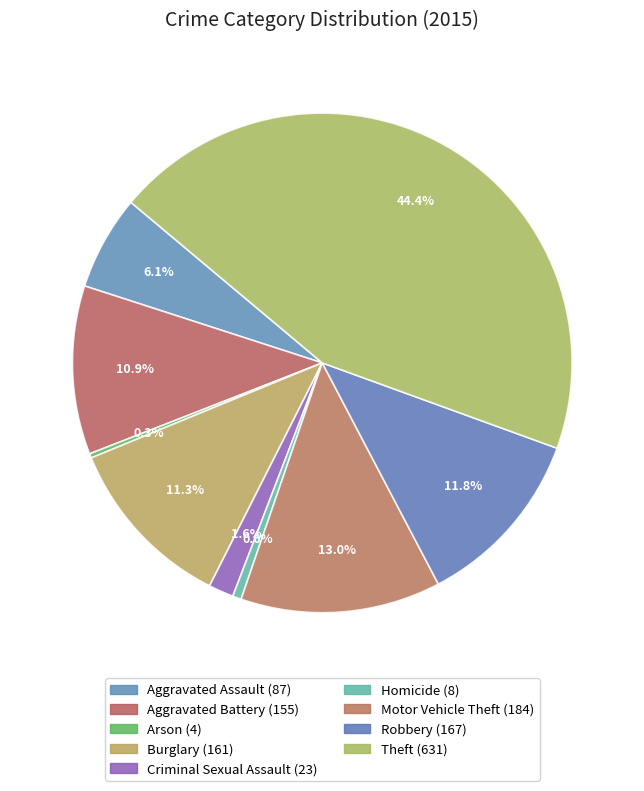

How many segments does this pie chart have?

9